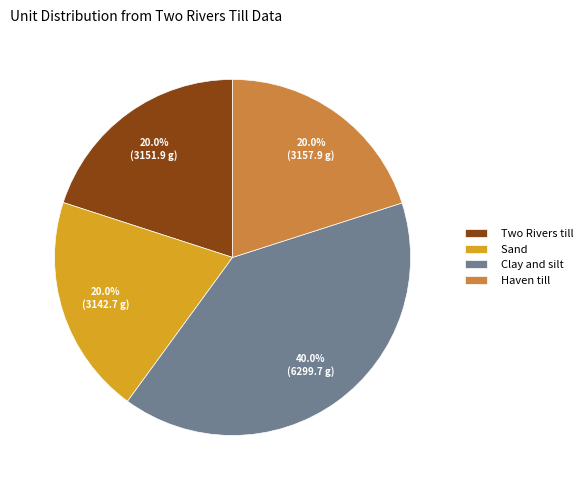

To the nearest percent, what is the average slice percentage?

25%